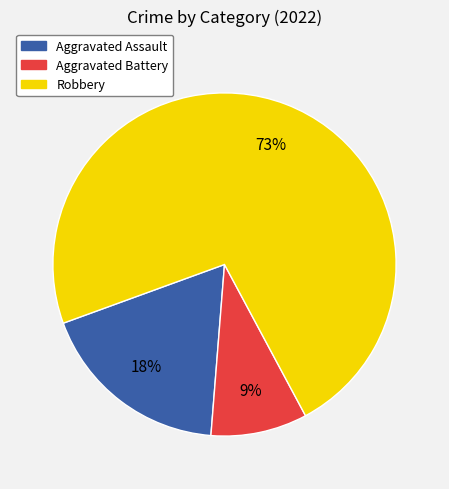

Rank the categories by value from lowest to highest.

Aggravated Battery, Aggravated Assault, Robbery